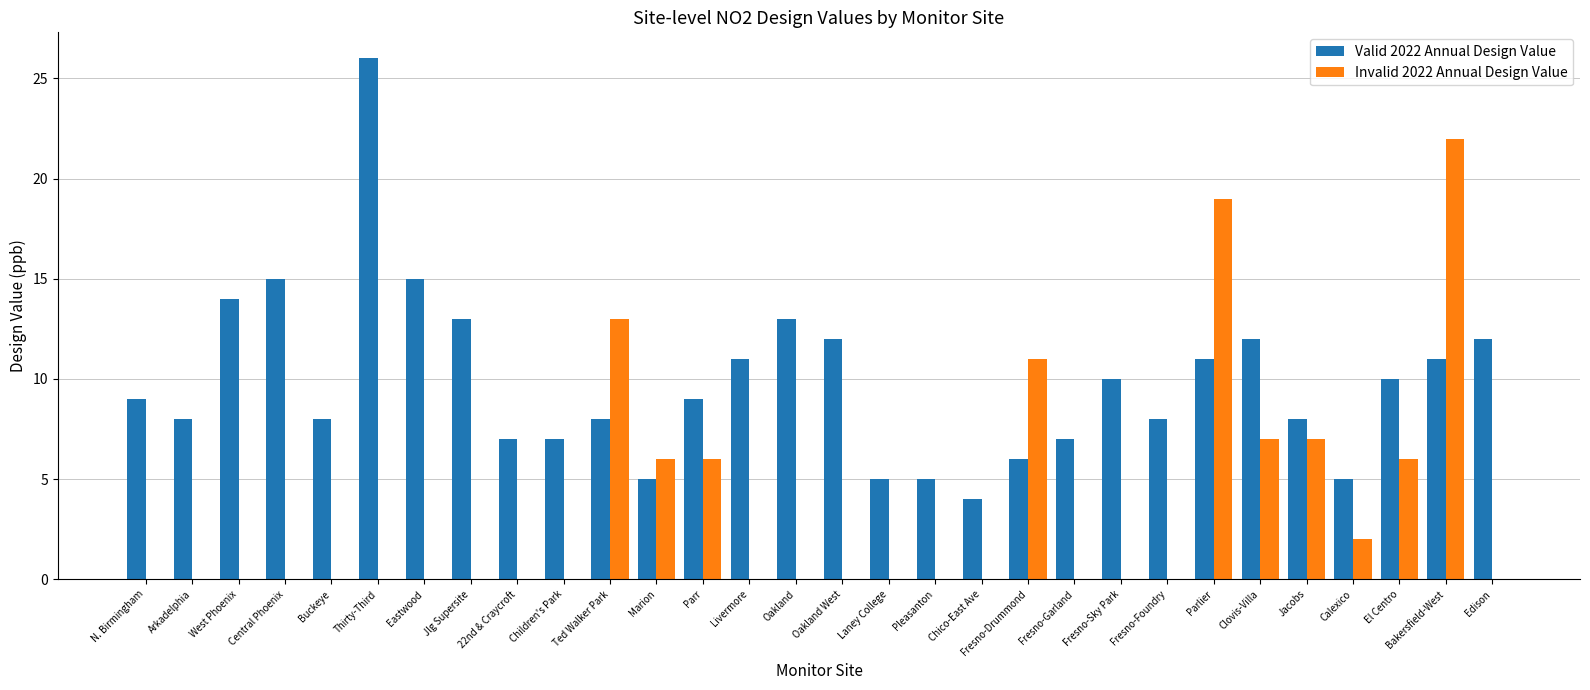

Which series has the largest total across all categories?

Valid 2022 Annual Design Value